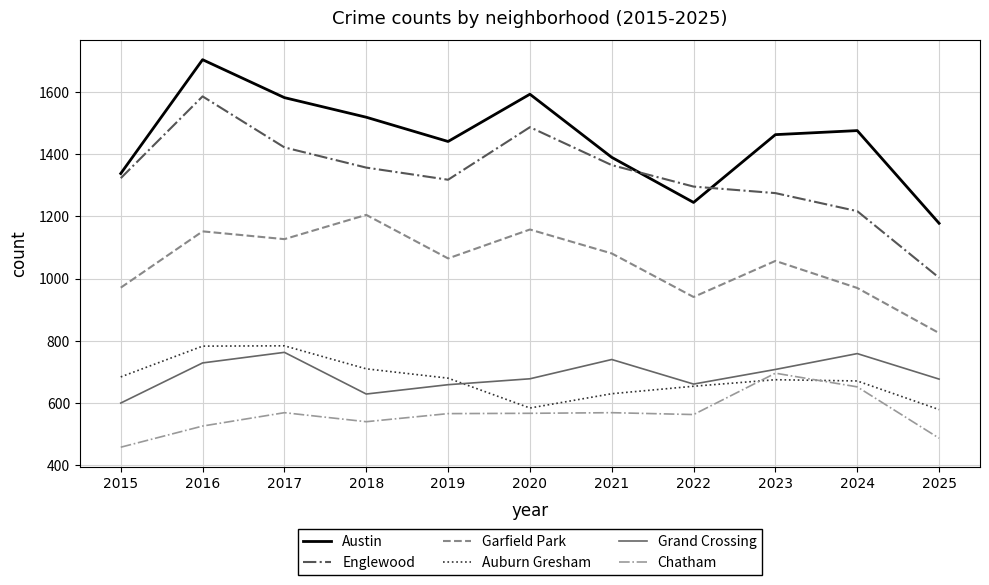

Which series has the largest total across all categories?

Austin